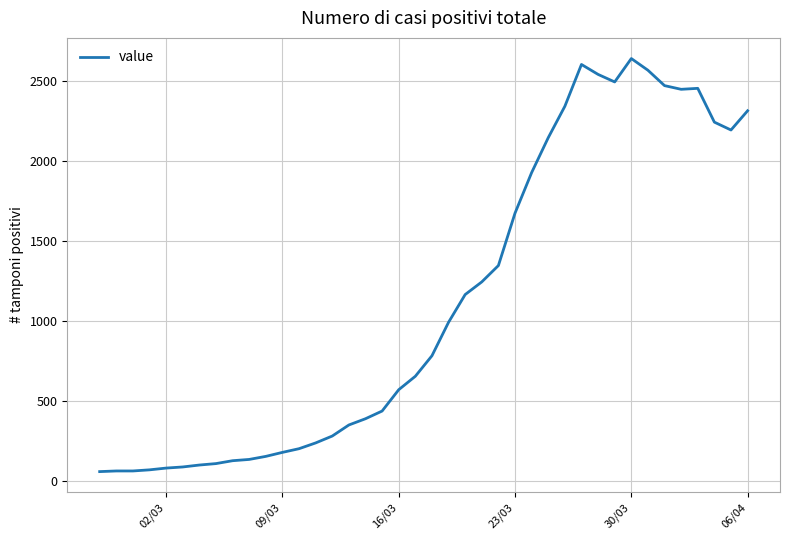

What is the minimum value shown in the chart?

61